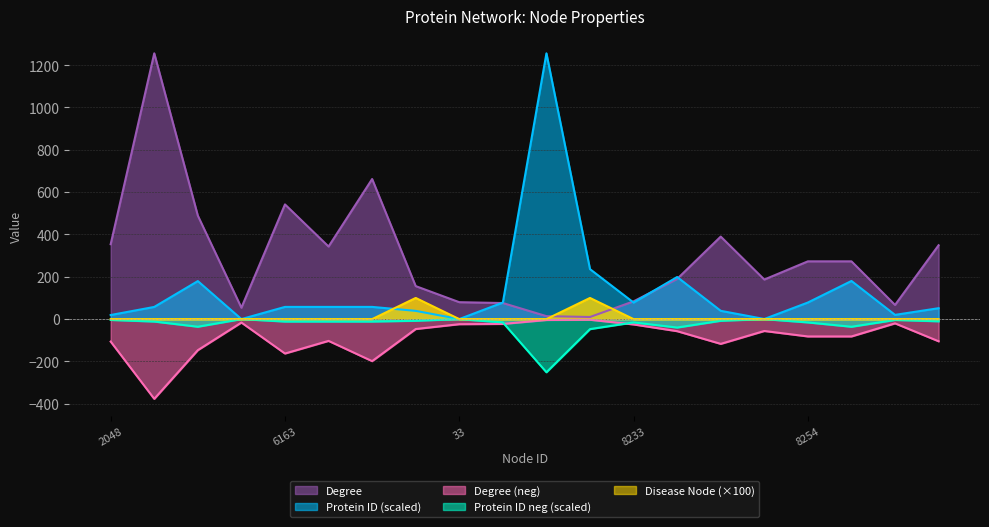

Rank the categories by Protein ID value from highest to lowest.

37, 20518, 18098, 16453, 16388, 8254, 8233, 8228, 6165, 6164, 6163, 6147, 6225, 4145, 4119, 2125, 2048, 60, 33, 14